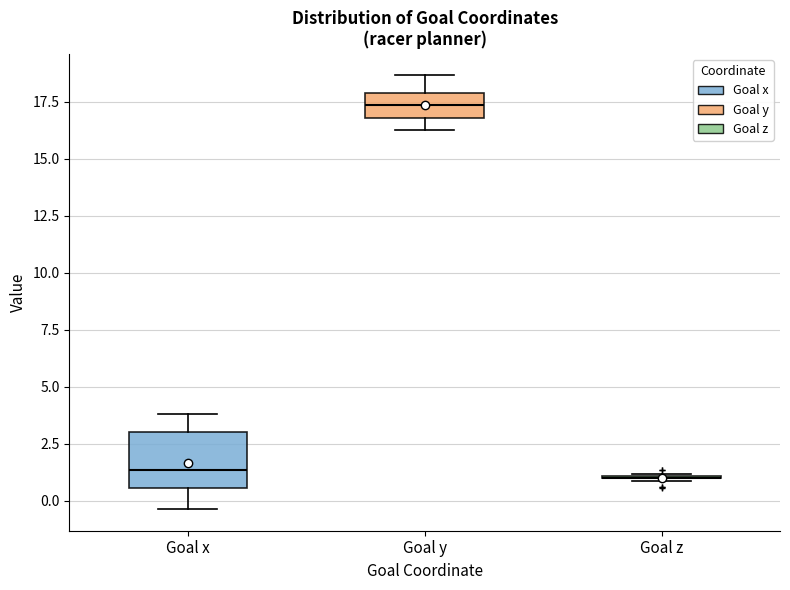

Reading left to right, read every box against the y-axis: the position of its median line, the range the box covers, and the ends of its whiskers. The values are not printed on the chart, so give them approximately, as read against the axis.

Goal x: median 1.5, box 0.5 to 3.0, whiskers -0.5 to 4.0
Goal y: median 17.5, box 17.0 to 18.0, whiskers 16.5 to 18.5
Goal z: box collapsed to a line at 1.0, whiskers 1.0 to 1.0